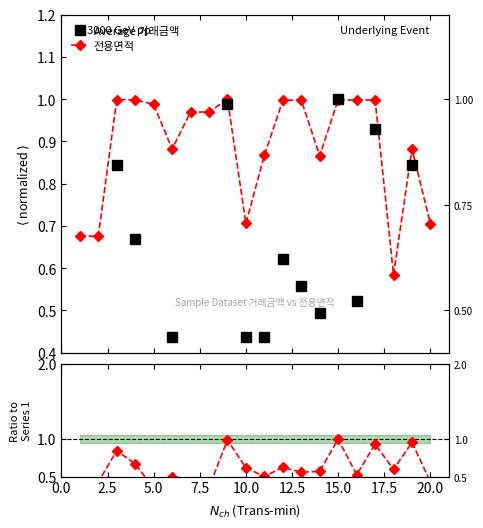

How many times do Average 거래금액 and 전용면적 cross each other?

2